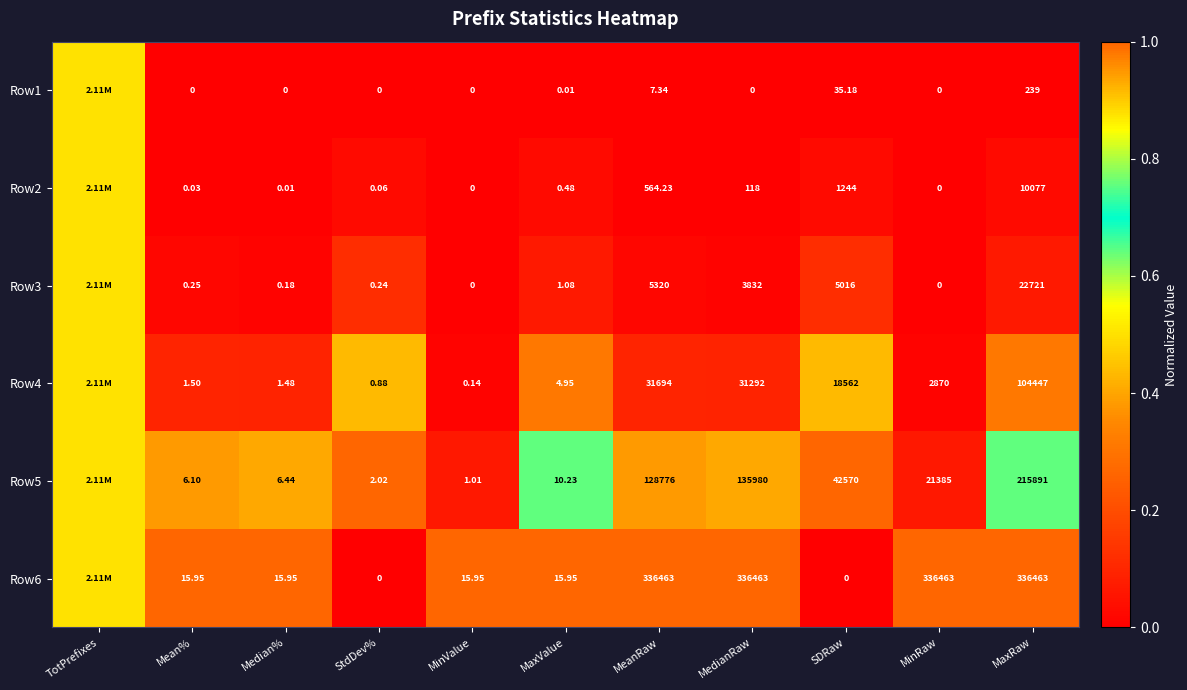

Is the value of Row6 at MeanRaw greater than the value of Row1 at MaxRaw?

Yes